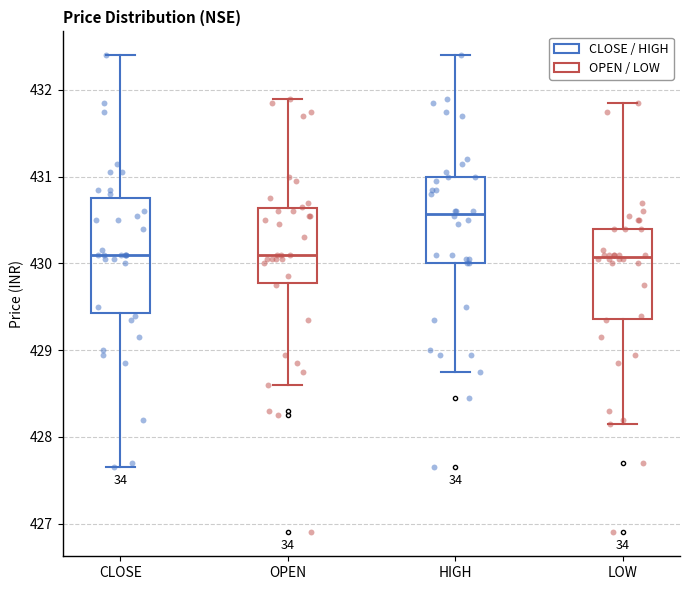

Reading left to right, transcribe this box plot: for each box, give where its median line is, the range the box spans, and where its two whiskers end, as read against the y-axis. The values are not printed on the chart, so give them approximately, as read against the axis.

CLOSE: median 430.1, box 429.4 to 430.8, whiskers 427.7 to 432.4
OPEN: median 430.1, box 429.8 to 430.6, whiskers 428.6 to 431.9
HIGH: median 430.6, box 430.0 to 431.0, whiskers 428.8 to 432.4
LOW: median 430.1, box 429.4 to 430.4, whiskers 428.2 to 431.9